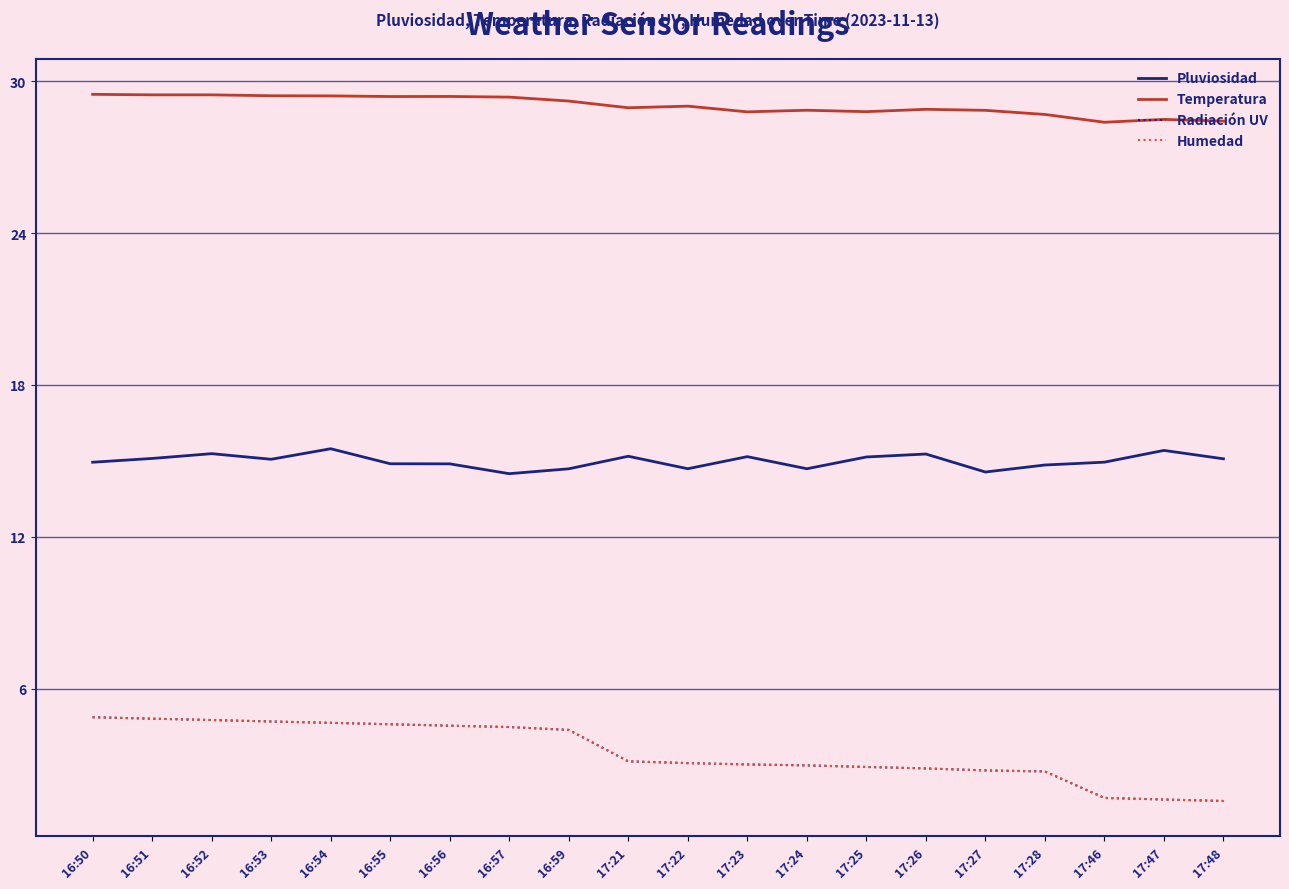

True or false: Humedad has more than 1 interior local peaks.

False